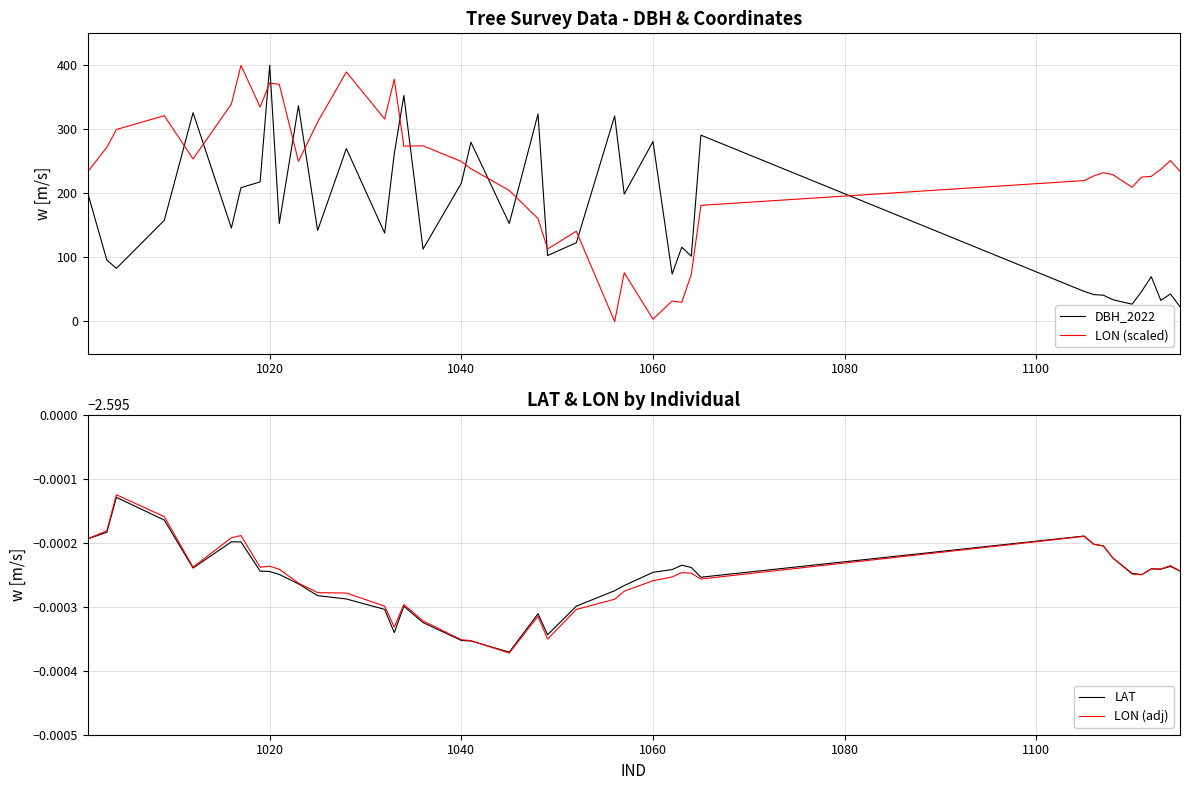

True or false: DBH_2022 has a value of 377.2 at 1060.

False